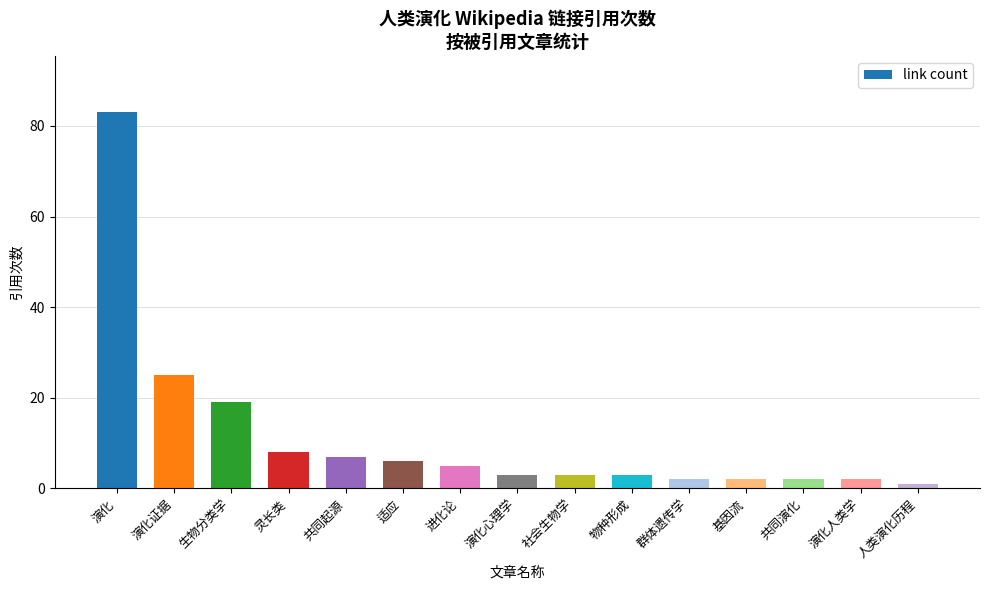

Reading left to right, list all the values displayed in this chart.

演化=83	演化证据=25	生物分类学=19	灵长类=8	共同起源=7	适应=6	进化论=5	演化心理学=3	社会生物学=3	物种形成=3	群体遗传学=2	基因流=2	共同演化=2	演化人类学=2	人类演化历程=1